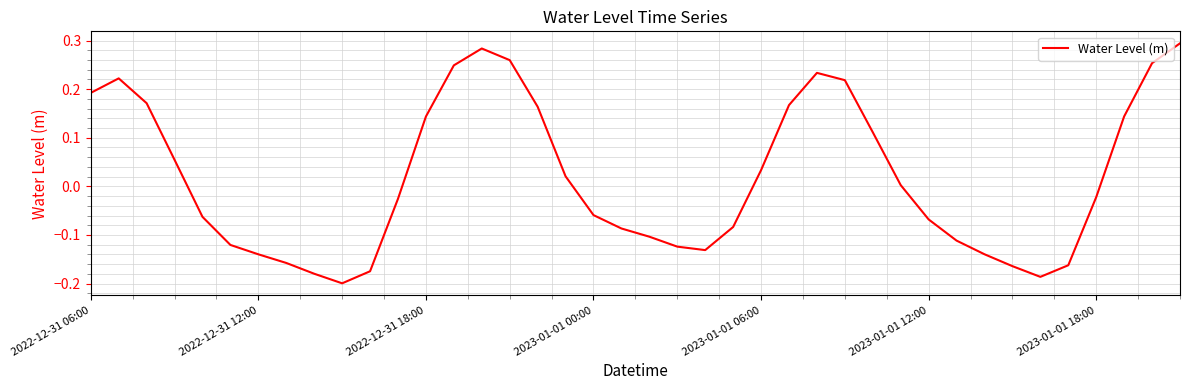

List the labels in order of value, largest first.

39, 14, 15, 38, 13, 26, 2022-12-31 12:00, 27, 2022-12-31 06:00, 2022-12-31 18:00, 25, 16, 37, 12, 28, 2023-01-01 00:00, 24, 17, 29, 36, 11, 18, 2023-01-01 06:00, 30, 23, 19, 20, 31, 2023-01-01 12:00, 21, 22, 32, 2023-01-01 18:00, 7, 35, 33, 10, 8, 34, 9